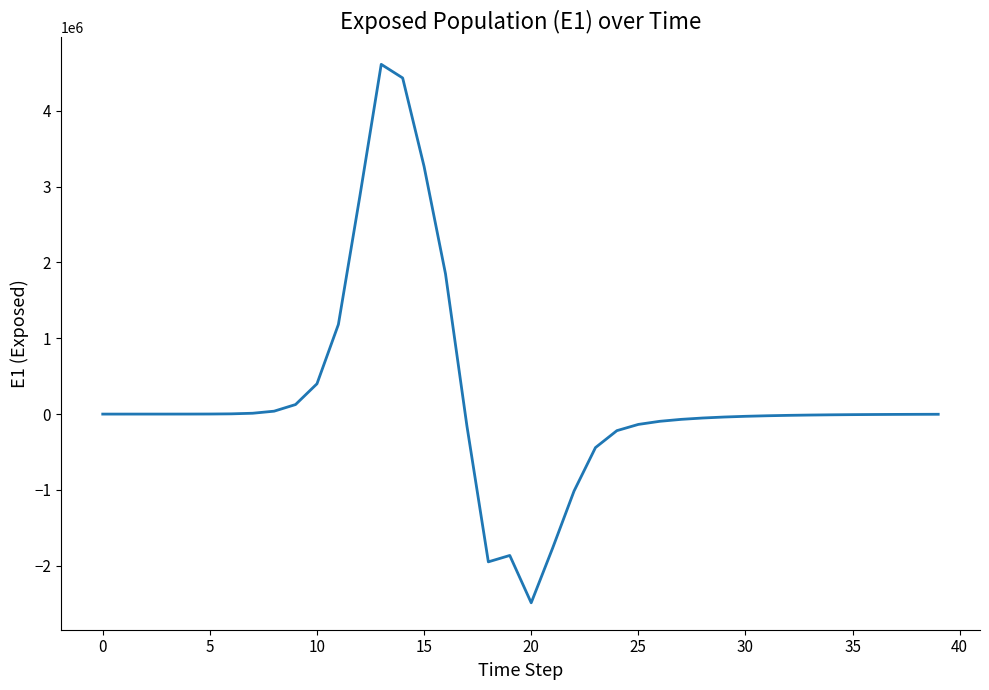

What is the smallest value displayed?

-2488058.8